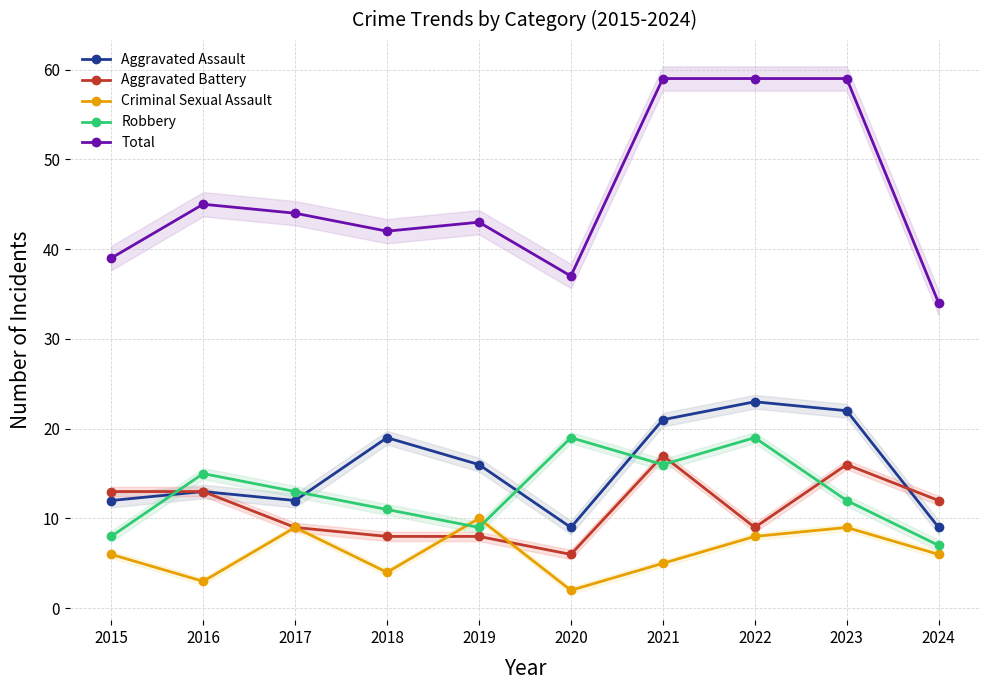

True or false: Criminal Sexual Assault and Aggravated Battery intersect in this chart.

True